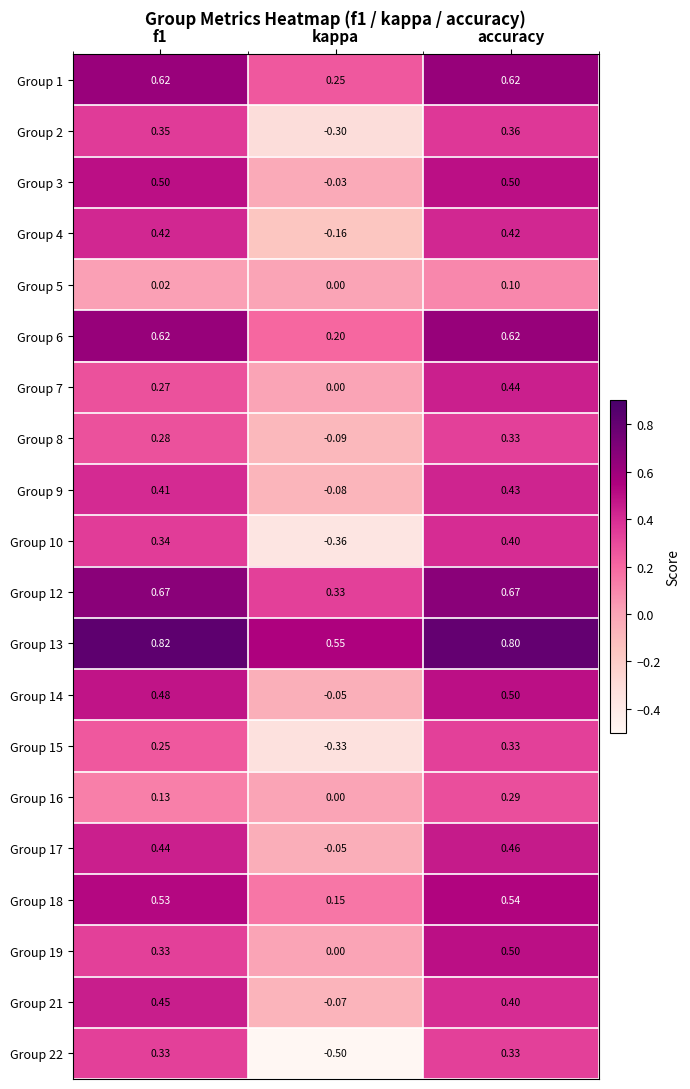

What is the greatest value displayed?

0.8